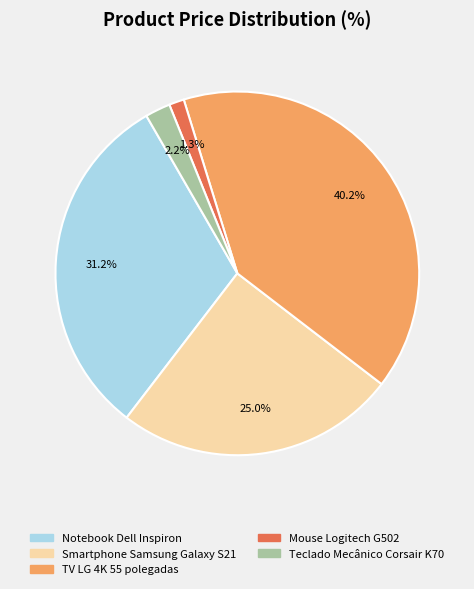

To the nearest percent, what is the average slice percentage?

20%